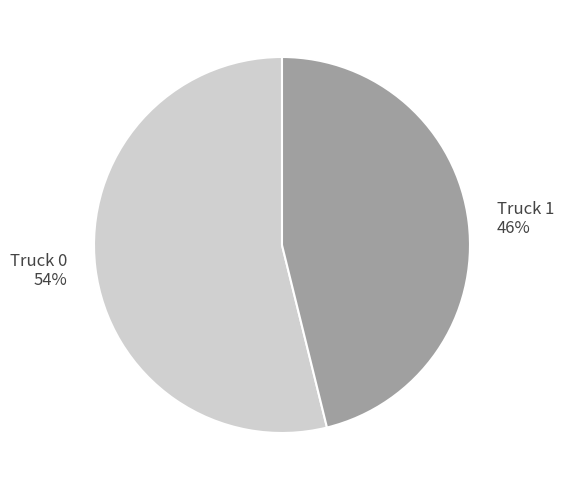

Which slice is the smallest?

Truck 1